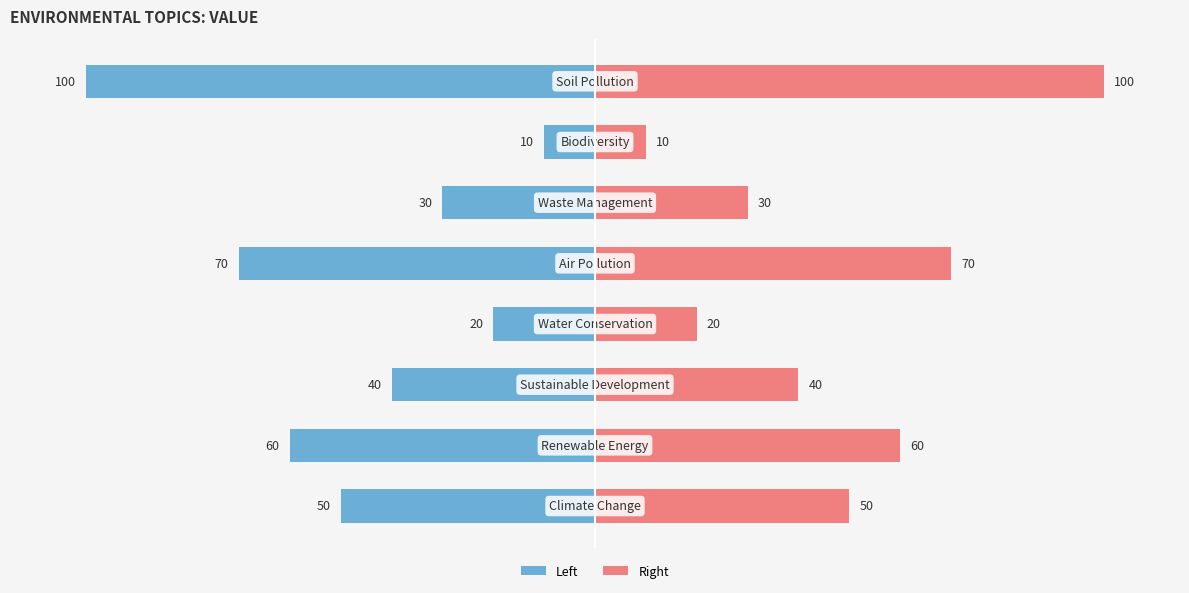

Which series has the largest range (max minus min)?

Value (Left)